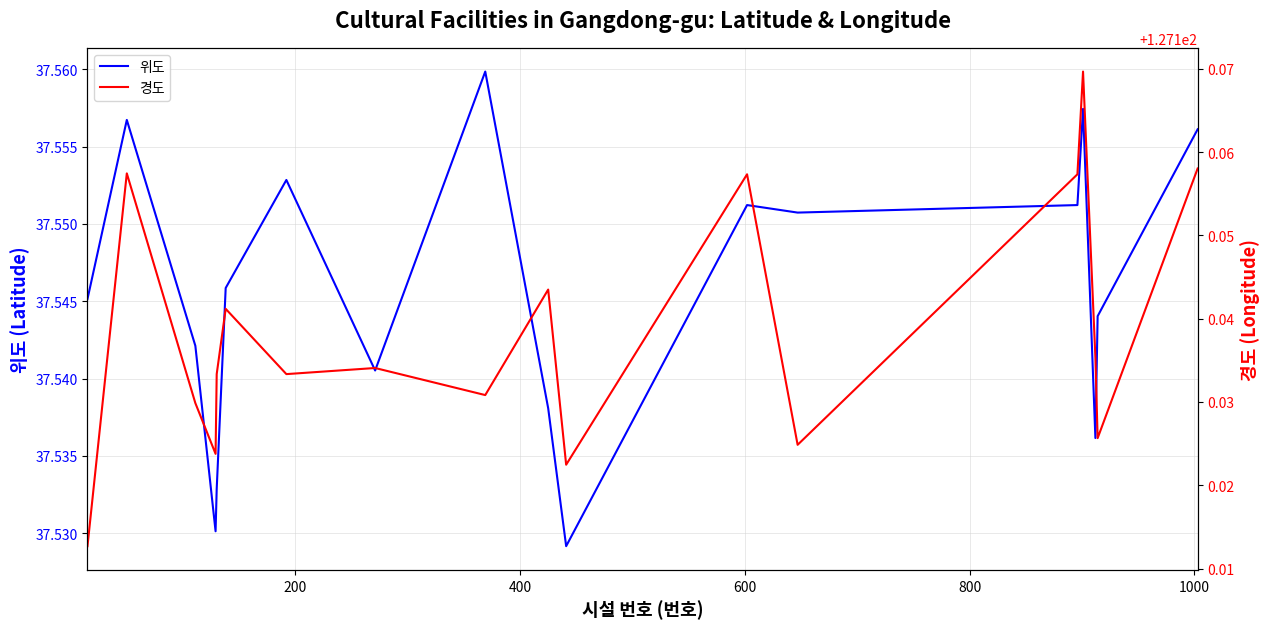

How many interior local peaks does the 위도 series have?

5